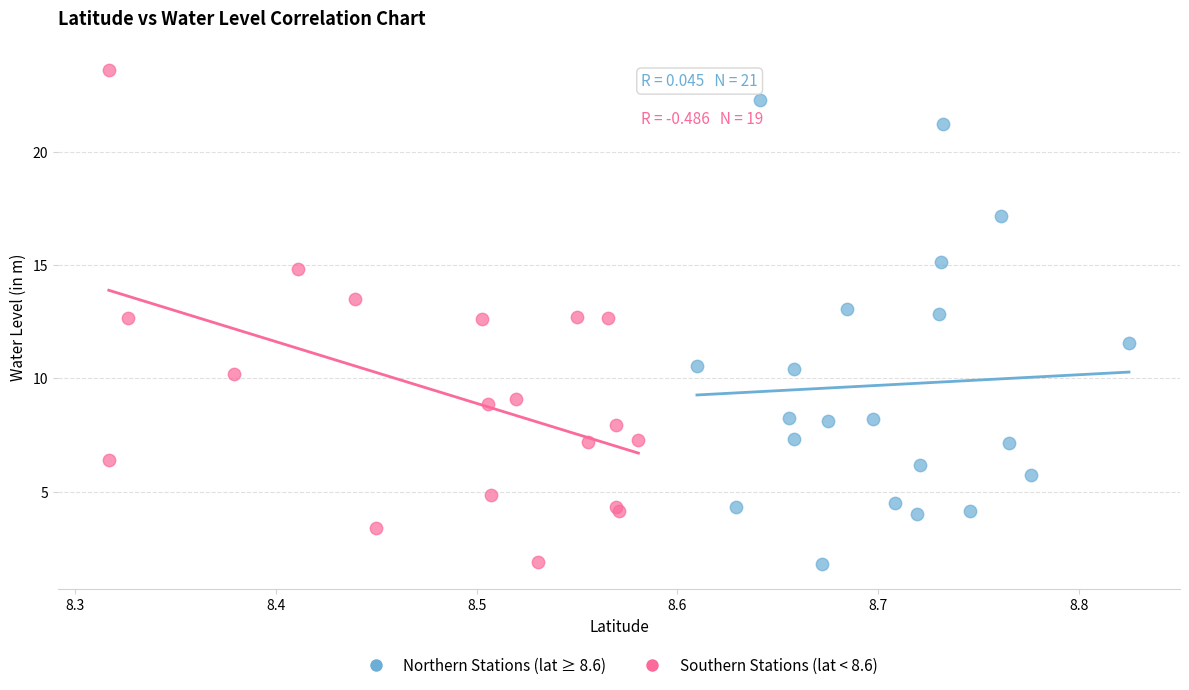

What are all the series names shown in the legend?

Northern Stations (lat ≥ 8.6), Southern Stations (lat < 8.6)